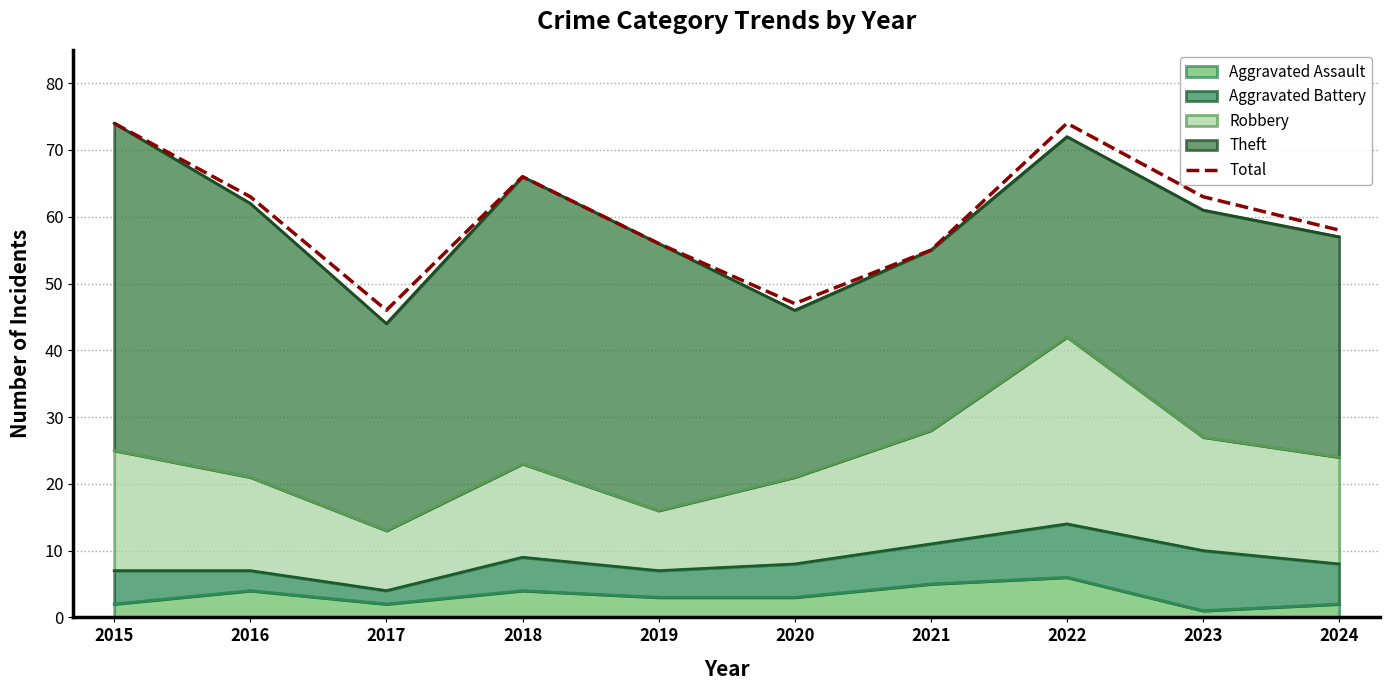

What is the difference between the values at 2022 and 2017?

28